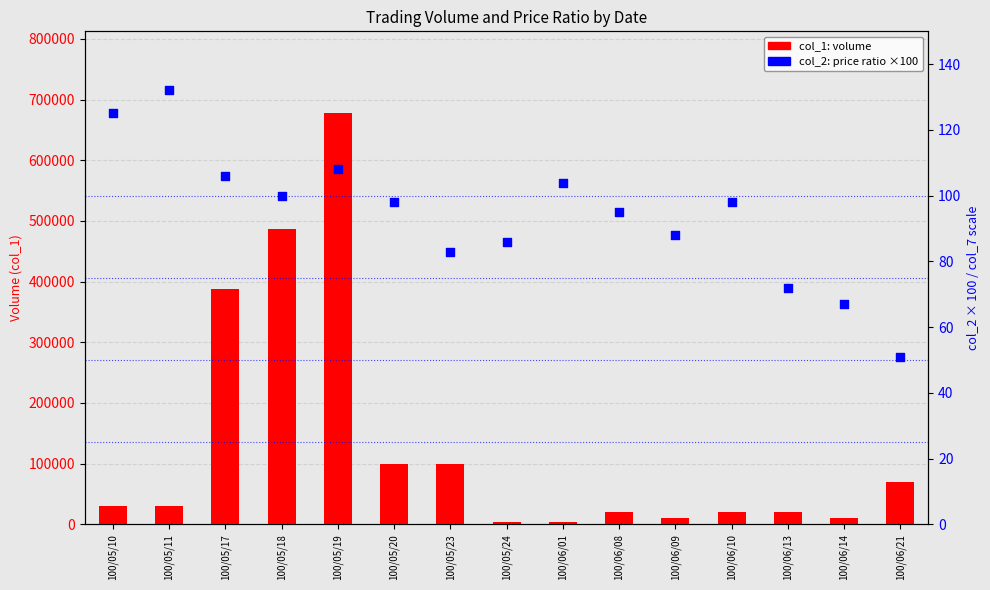

Is the value of col_1 (volume) at 100/06/01 greater than the value of col_2 (price ratio ×100) at 100/05/11?

Yes